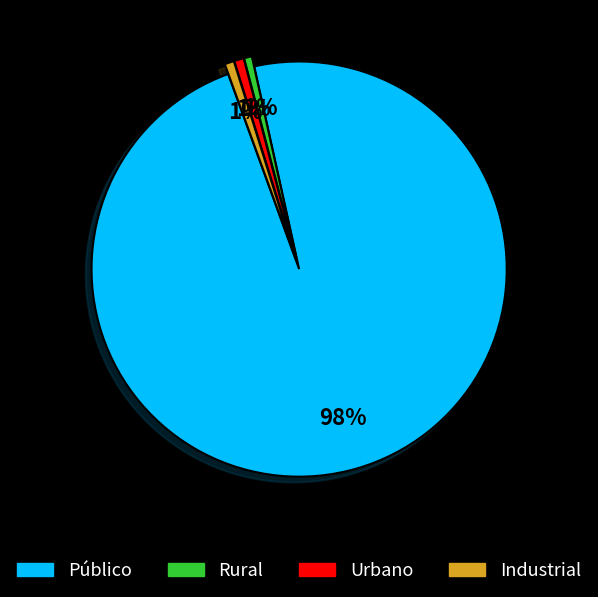

Which category has the biggest portion of the pie?

Público